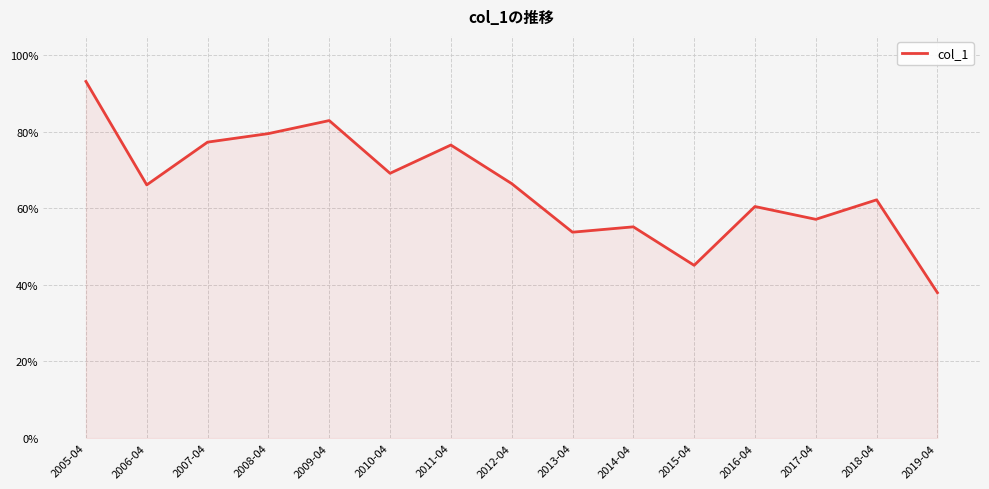

Is this an area chart (filled region under the line)?

Yes